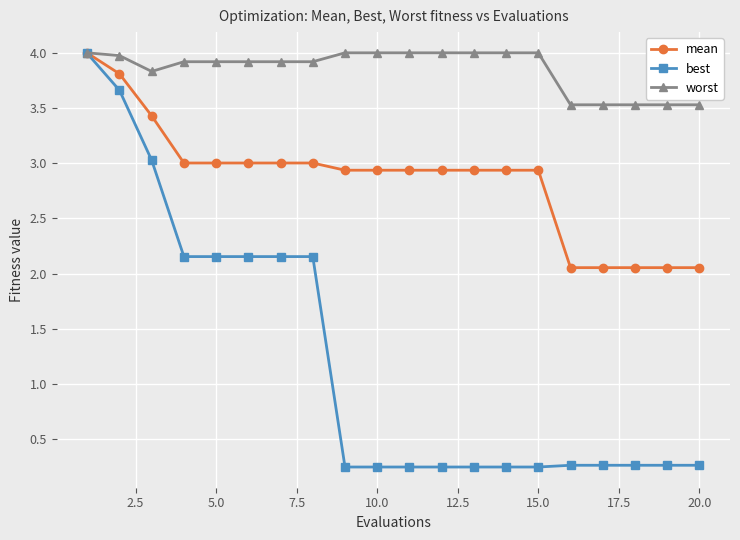

Rank the series by their average value, from highest to lowest.

worst, mean, best